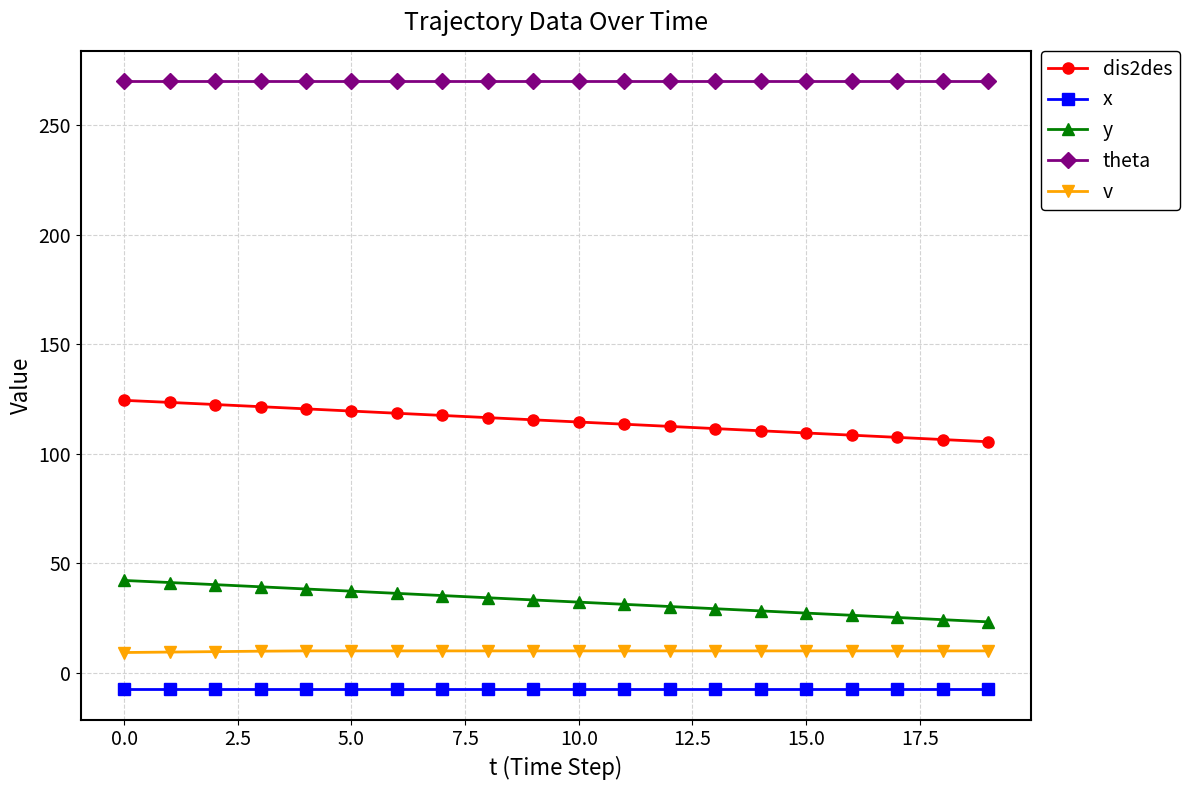

True or false: theta and y cross at least once.

False